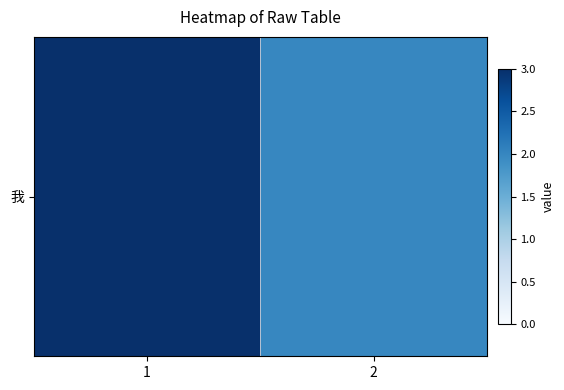

Rank the categories by value from lowest to highest.

2, 1